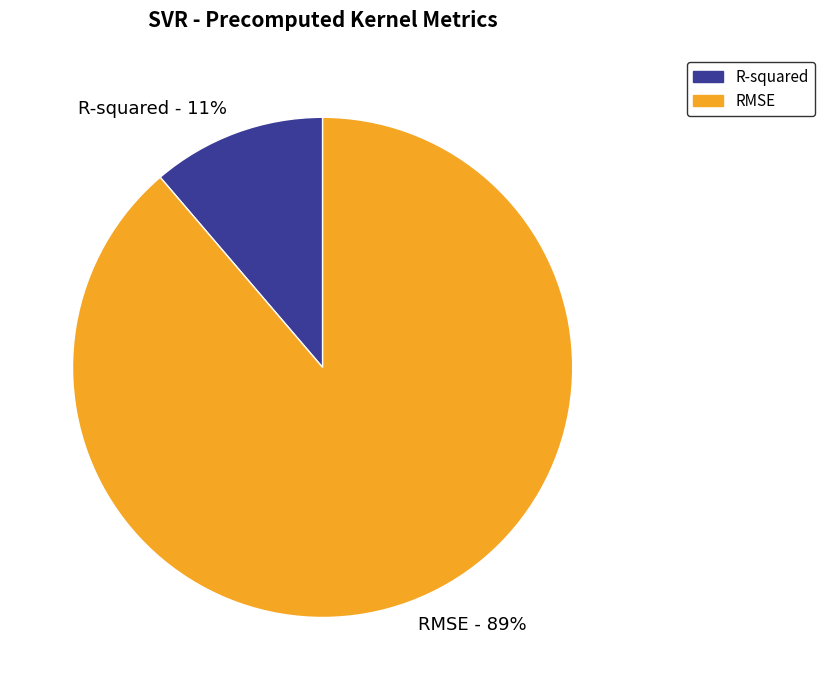

Rank the categories by value from lowest to highest.

R-squared, RMSE